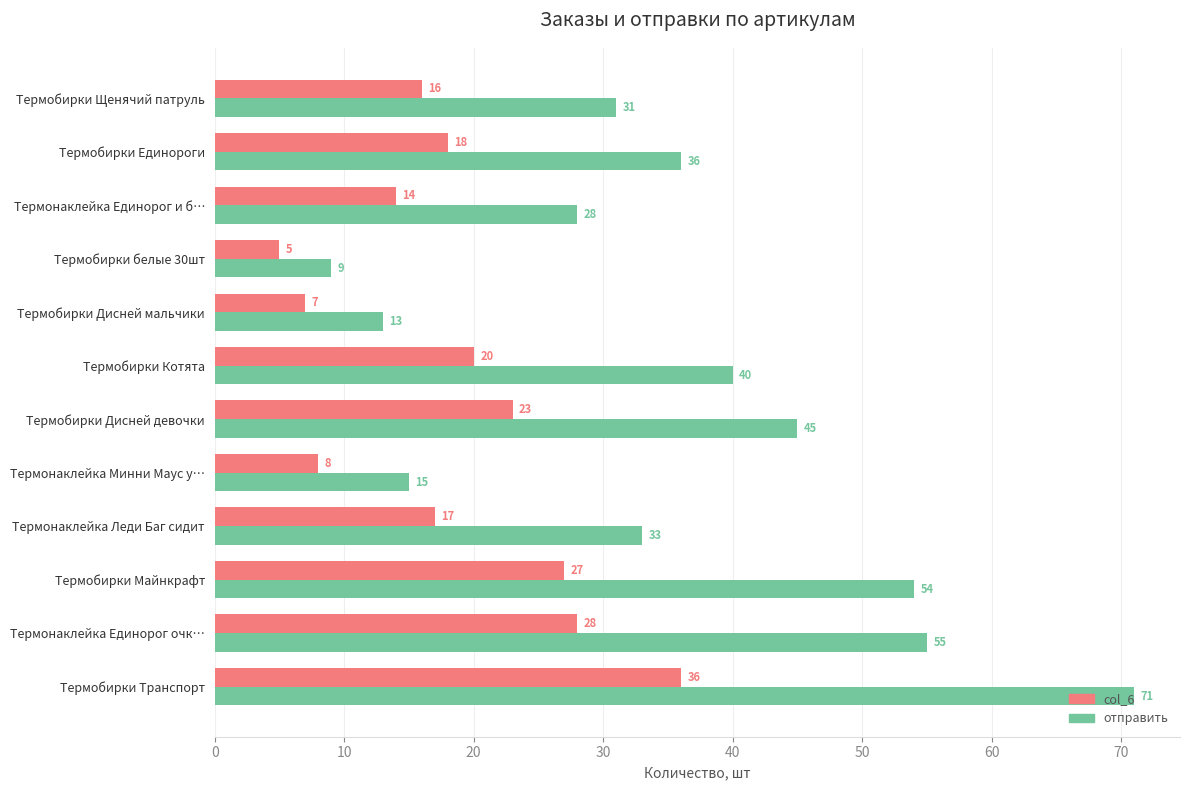

List the labels in order of col_6 value, smallest first.

Термобирки белые 30шт, Термобирки Дисней мальчики, Термонаклейка Минни Маус у…, Термонаклейка Единорог и б…, Термобирки Щенячий патруль, Термонаклейка Леди Баг сидит, Термобирки Единороги, Термобирки Котята, Термобирки Дисней девочки, Термобирки Майнкрафт, Термонаклейка Единорог очк…, Термобирки Транспорт